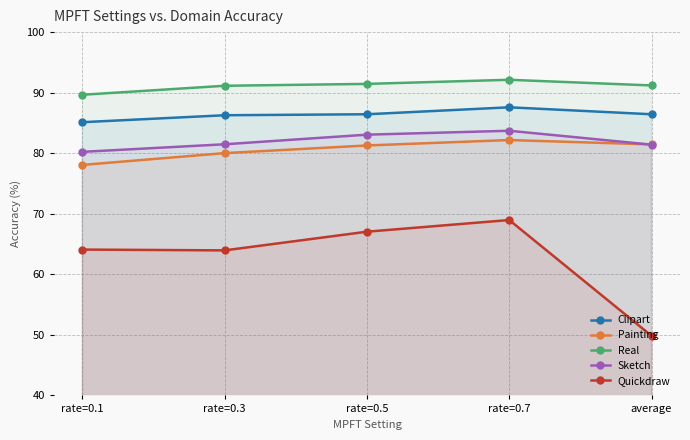

What is the total value across all series at rate=0.3?

402.9